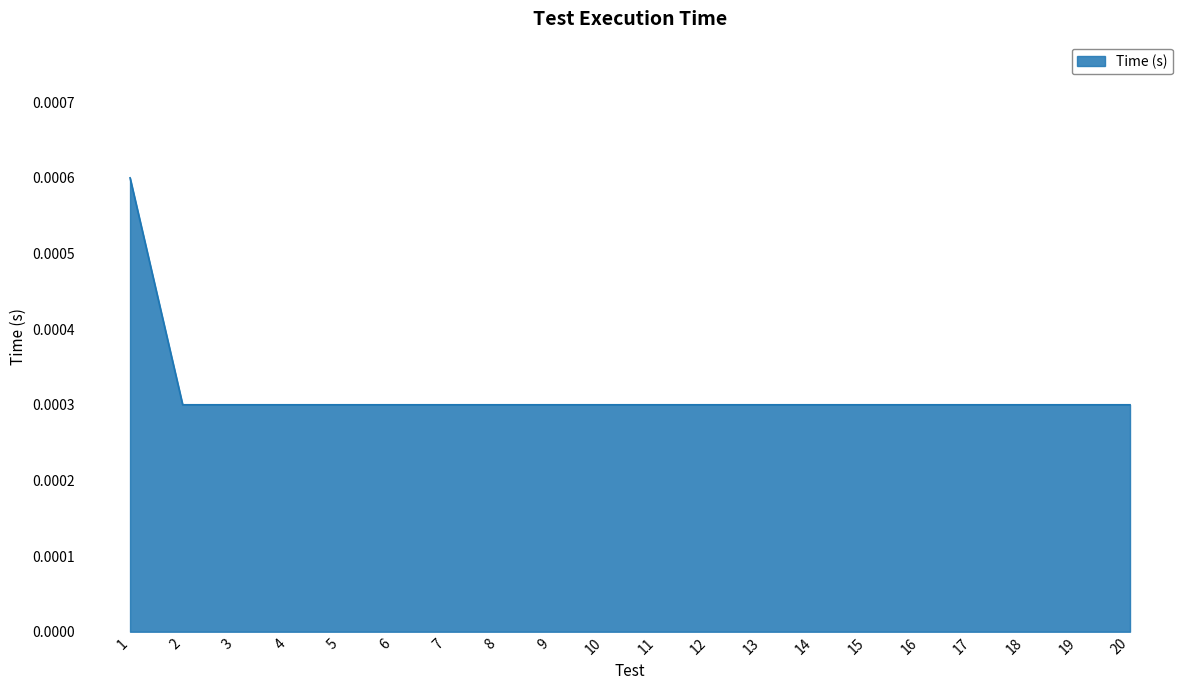

The chart shows a value of 0.0 at 13. True or false?

False